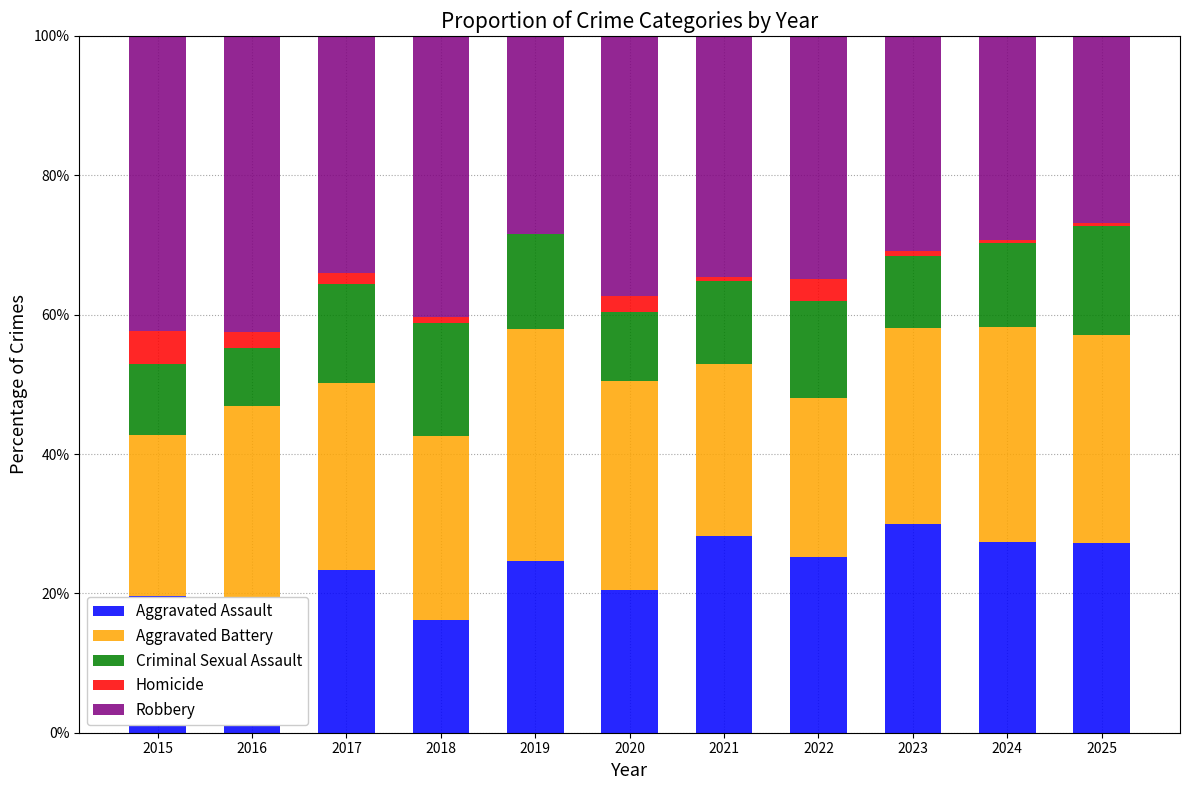

What are all the series names shown in the legend?

Aggravated Assault, Aggravated Battery, Criminal Sexual Assault, Homicide, Robbery